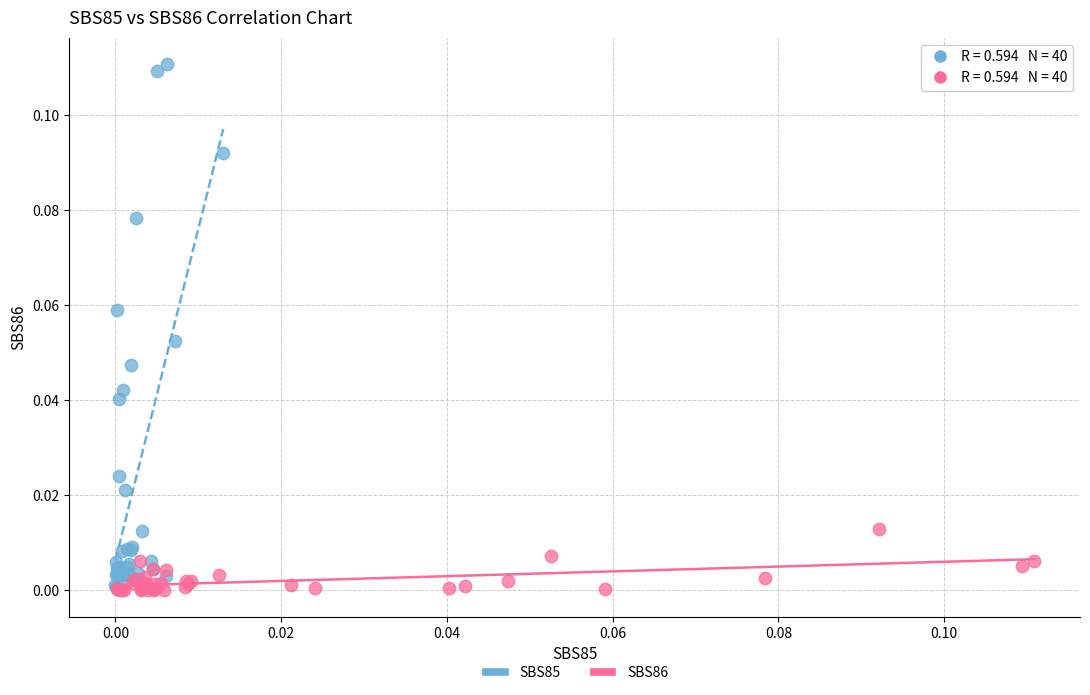

Which series has the largest Y range (max minus min)?

SBS85